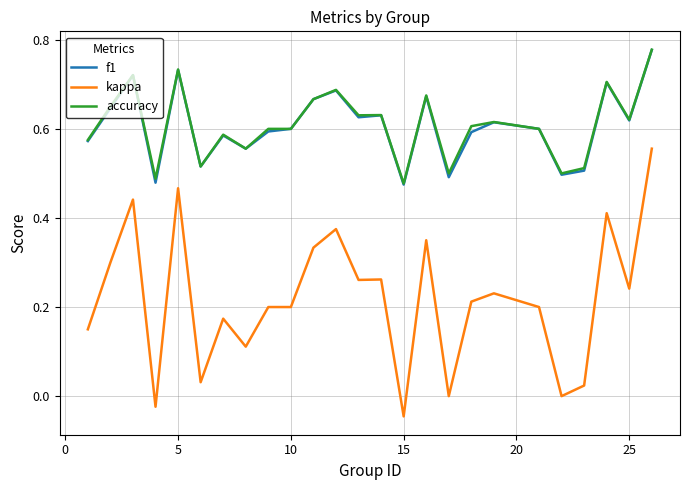

Which series has the largest range (max minus min)?

kappa